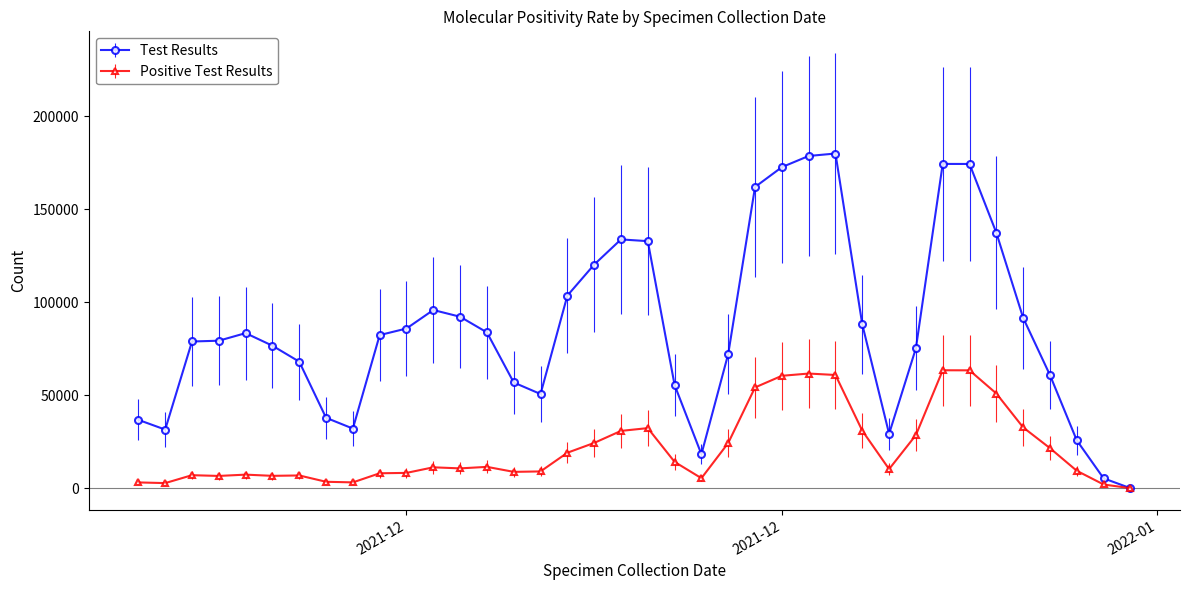

True or false: Positive Test Results has more than 1 interior local peaks.

True